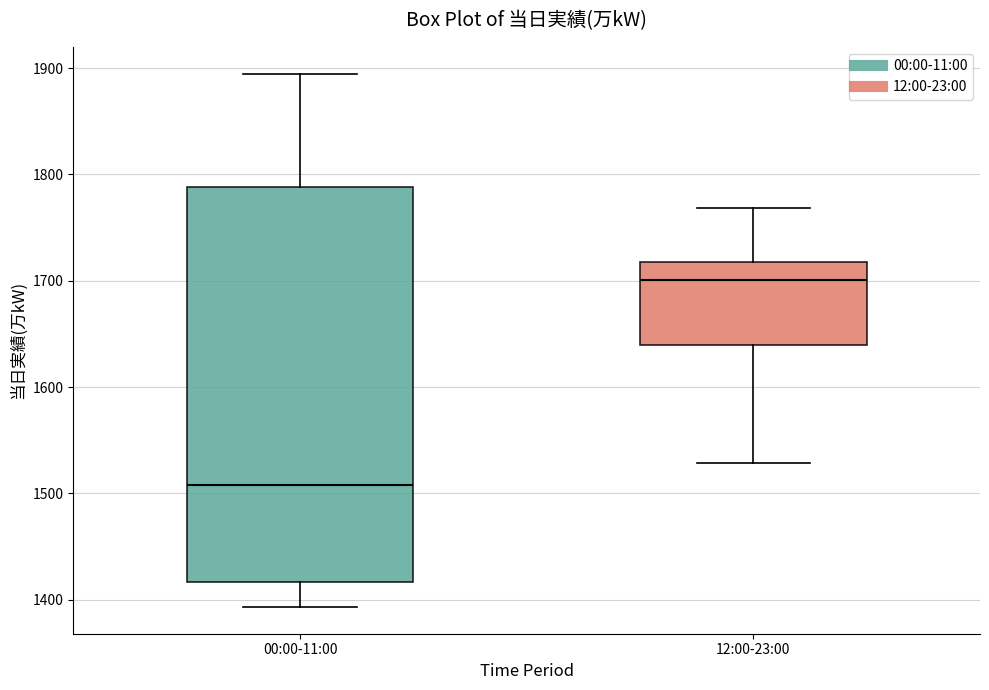

Where does the median line of the box for 12:00-23:00 sit on the y-axis? The values are not printed on the chart, so give them approximately, as read against the axis.

1700